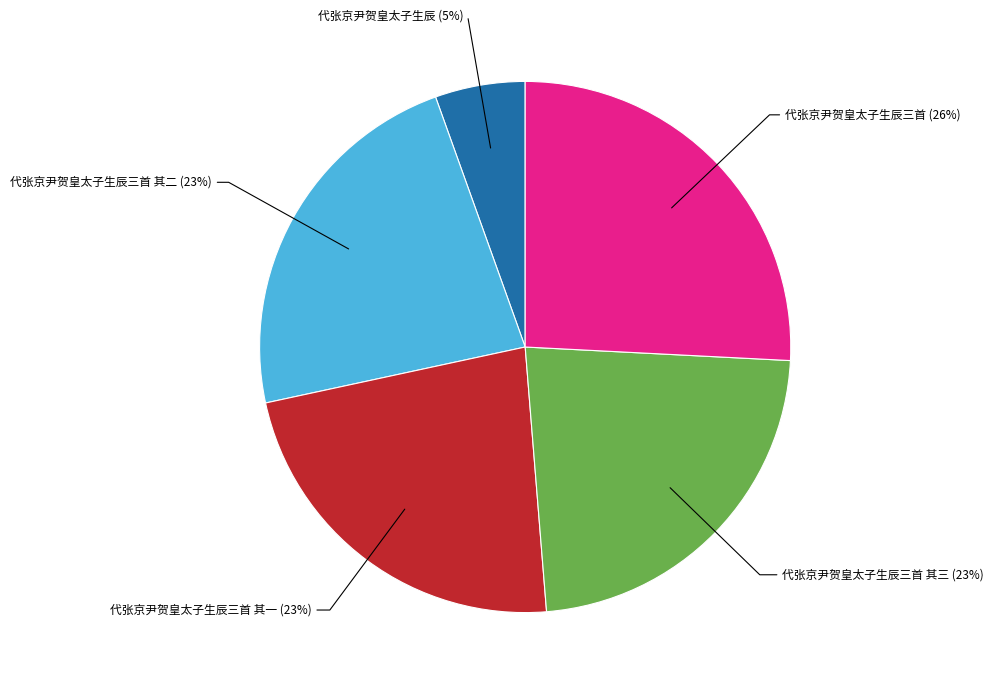

To the nearest percent, what portion does 代张京尹贺皇太子生辰三首 其二 represent?

23%